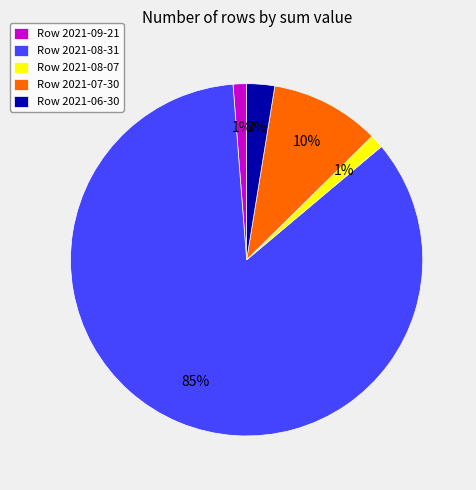

How many slices are in this pie chart?

5